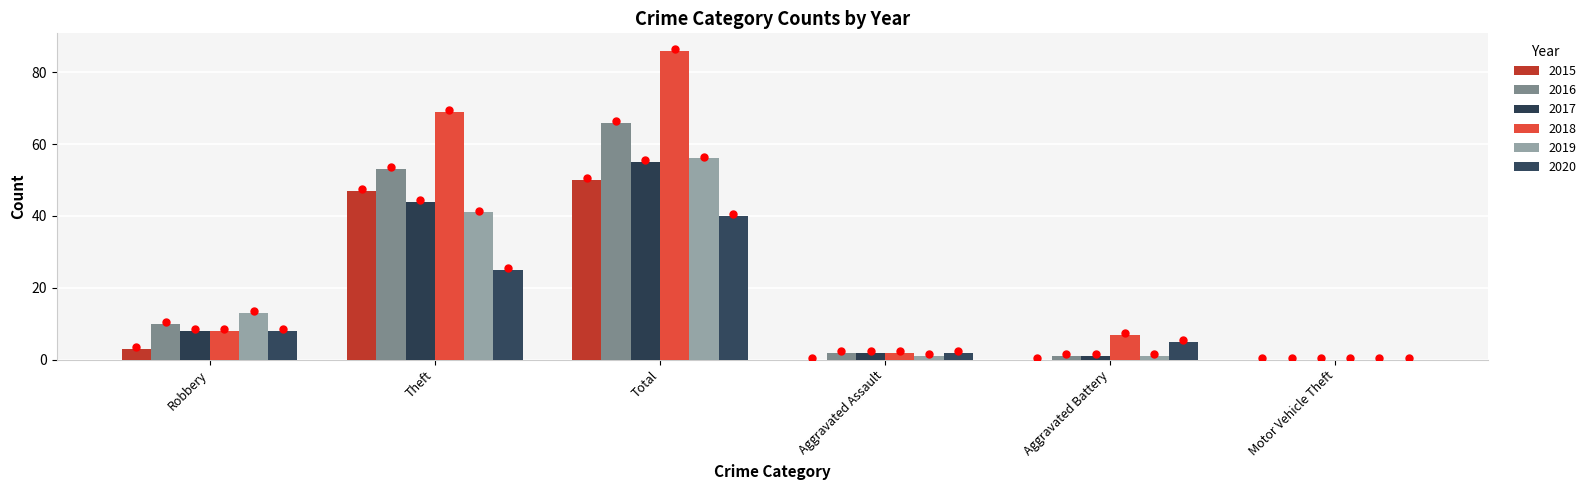

How many series are shown in this chart?

6